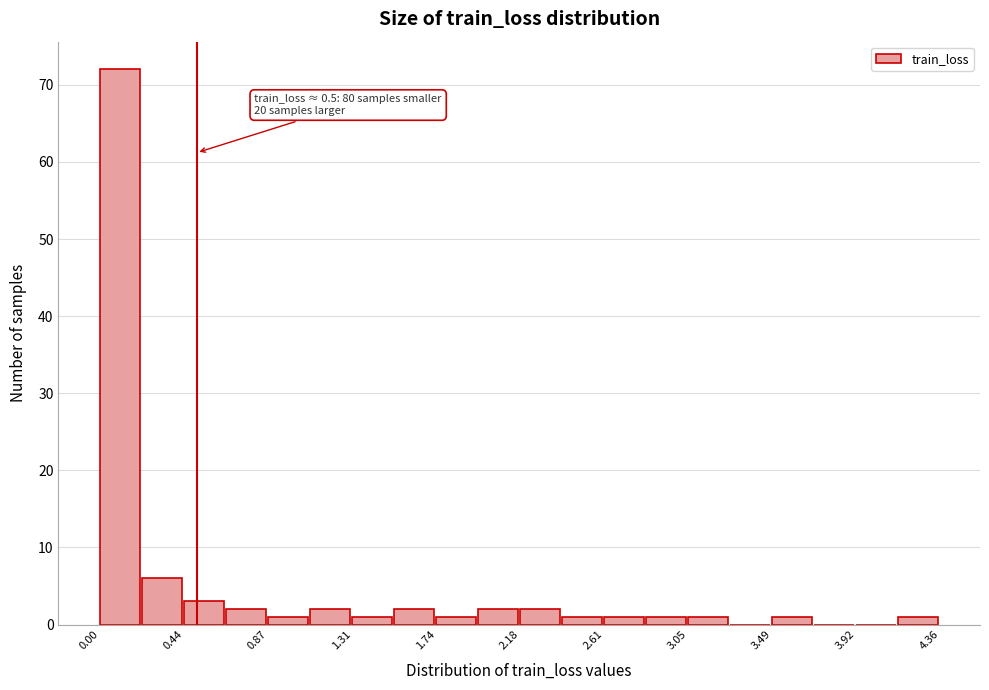

Which range on the x-axis has the tallest bar?

0.00 to 0.20